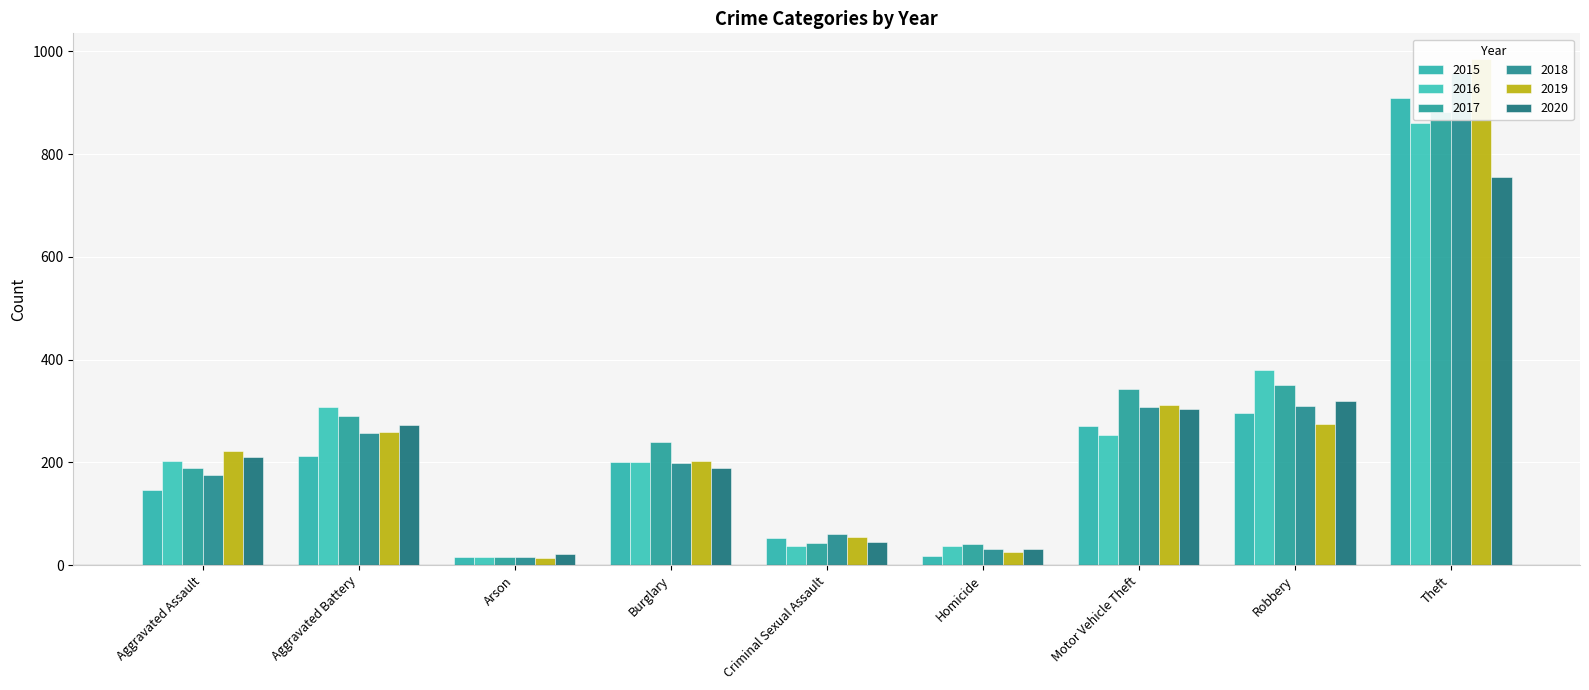

Which category has the lowest value across all series?

Arson